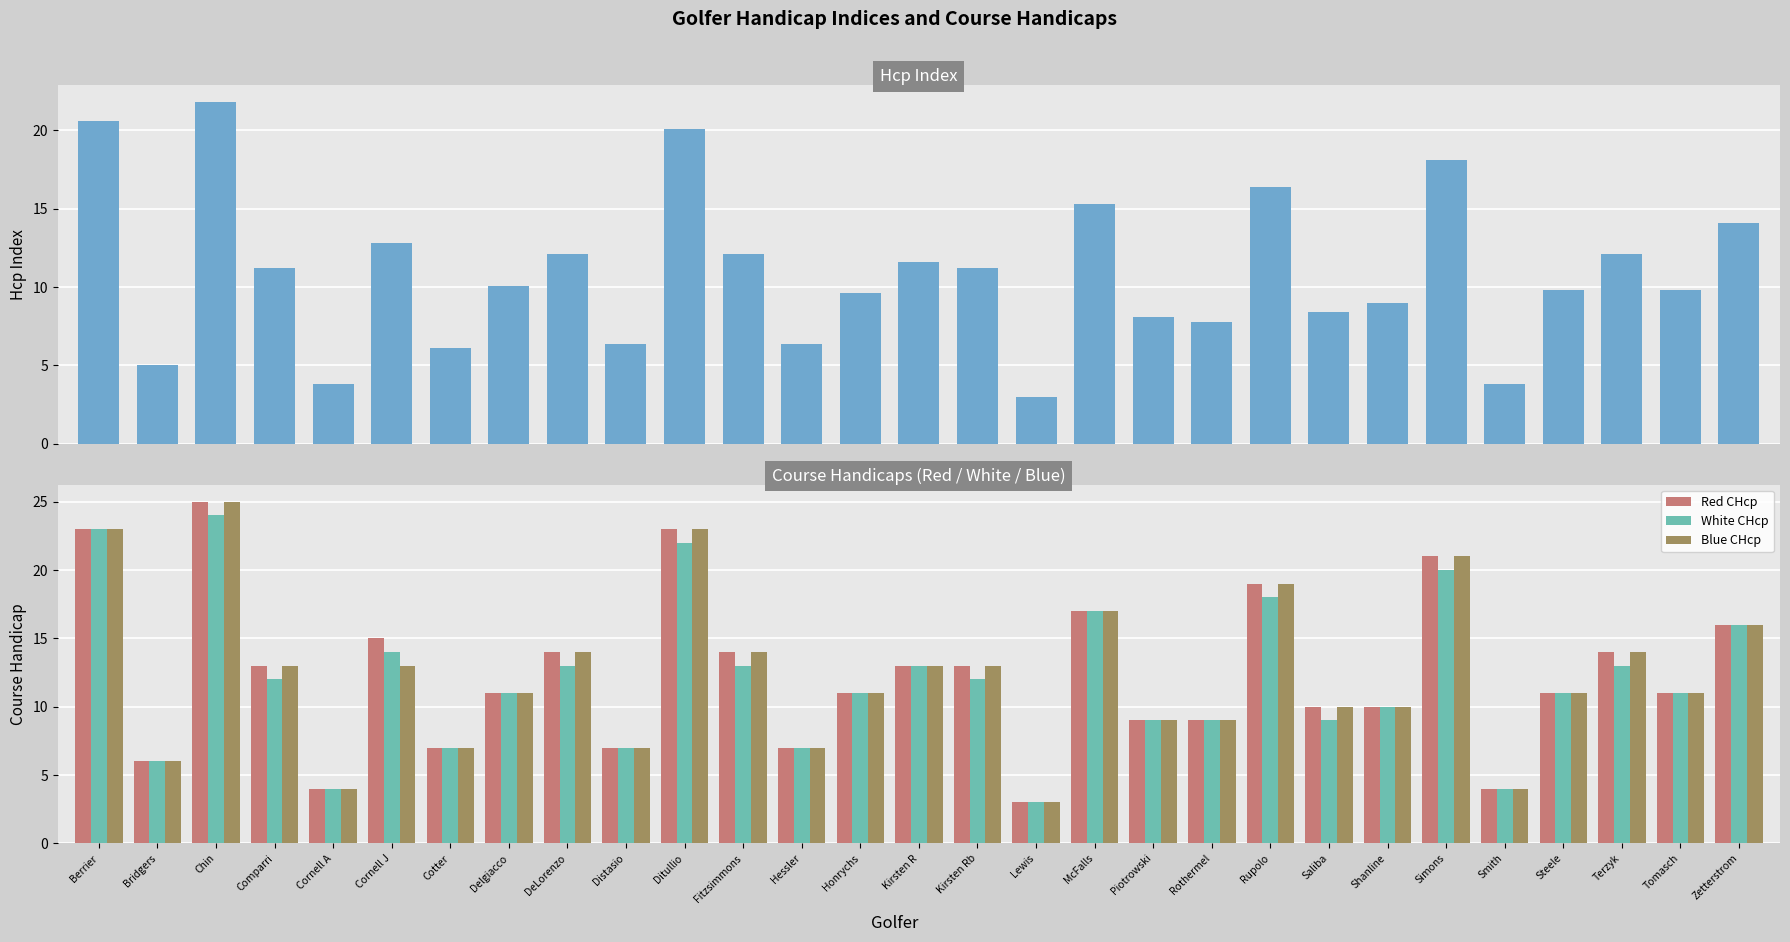

List the labels in order of Red CHcp value, smallest first.

Lewis, Cornell A, Smith, Bridgers, Cotter, Distasio, Hessler, Piotrowski, Rothermel, Saliba, Shanline, Delgiacco, Honrychs, Steele, Tomasch, Comparri, Kirsten R, Kirsten Rb, DeLorenzo, Fitzsimmons, Terzyk, Cornell J, Zetterstrom, McFalls, Rupolo, Simons, Berrier, Ditullio, Chin